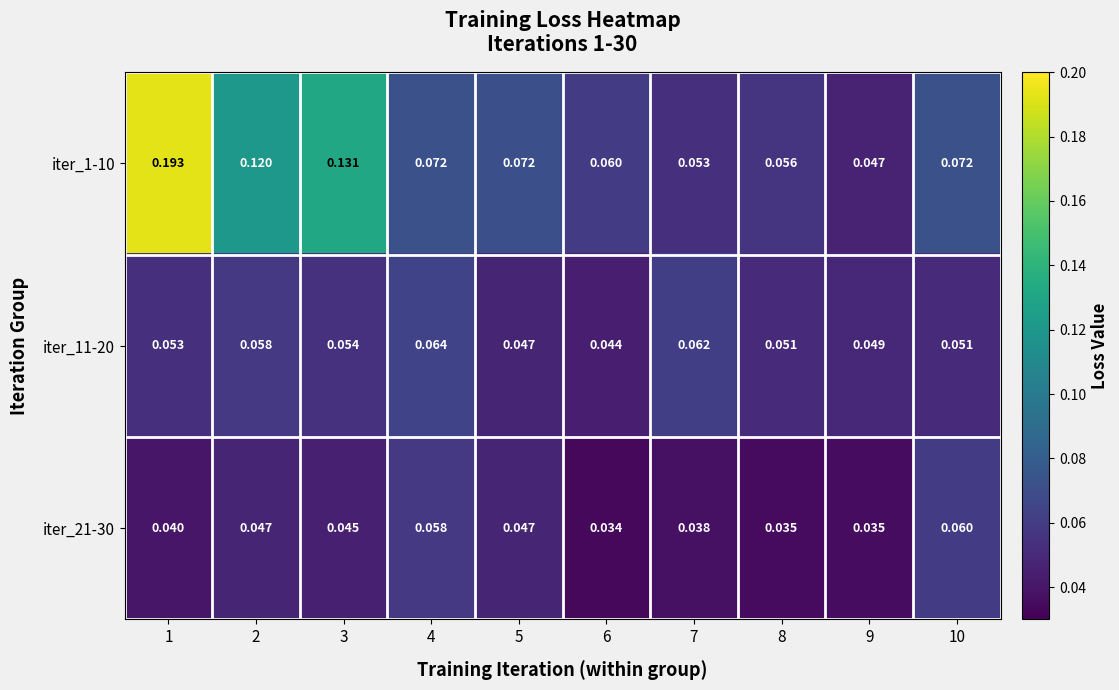

Is the value of iter_21-30 at 8 greater than the value of iter_1-10 at 6?

No